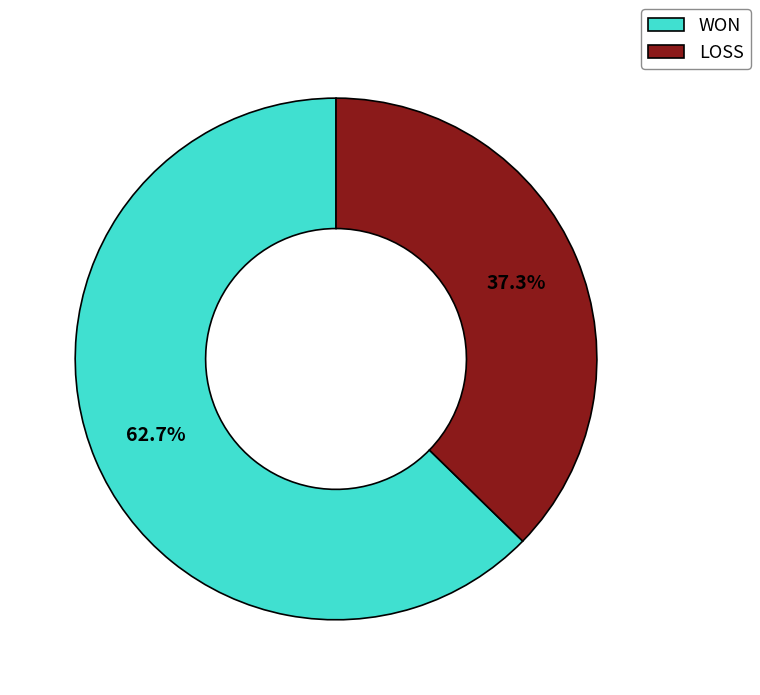

To the nearest percent, what is the difference between the largest and smallest slice percentages?

25%